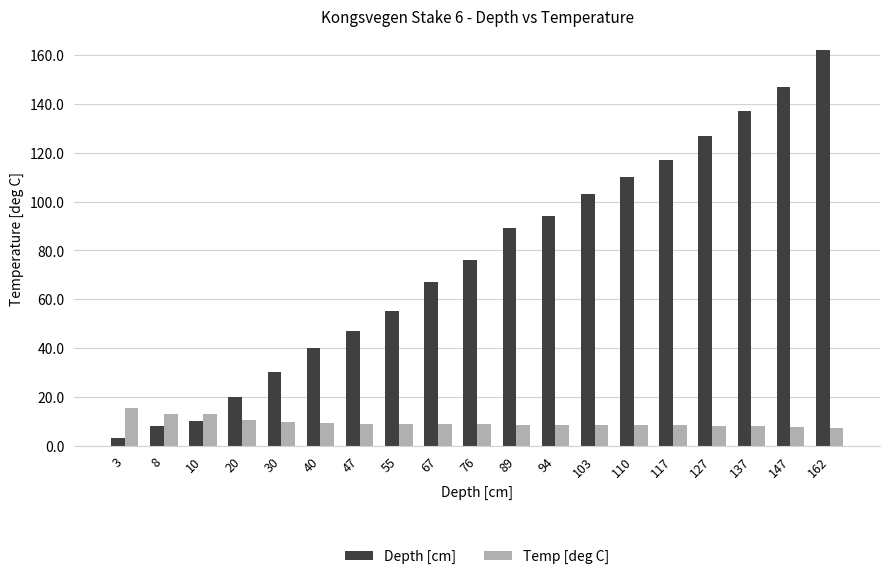

Which series has the widest spread of values?

Depth [cm]